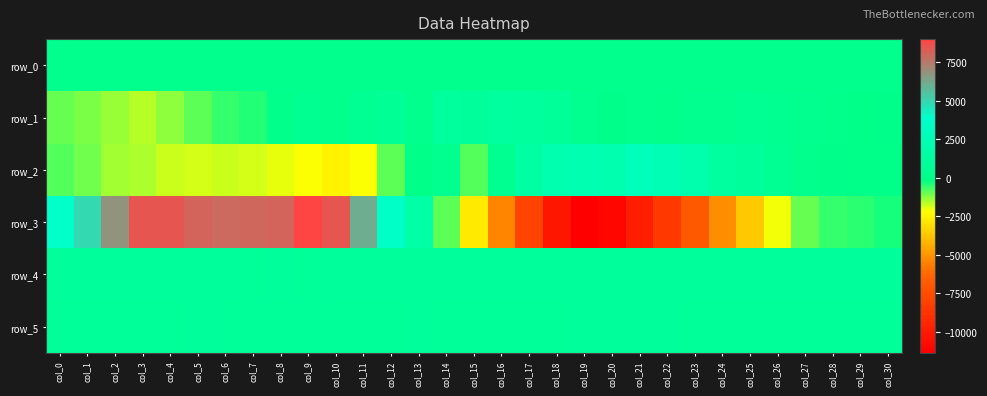

Between col_2 and col_16, which series saw the biggest shift?

row_3